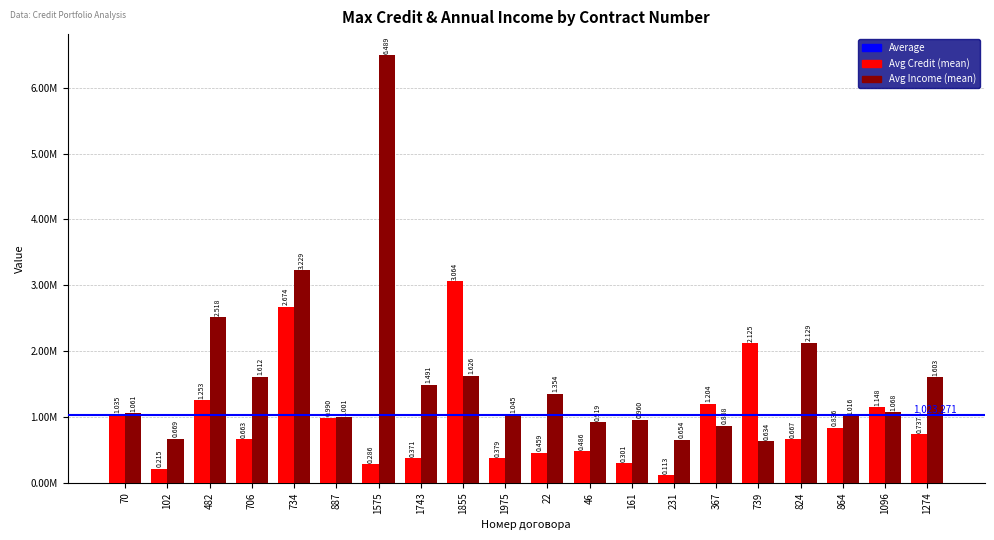

The value of Avg Credit (mean) at 367 is 1800203. True or false?

False